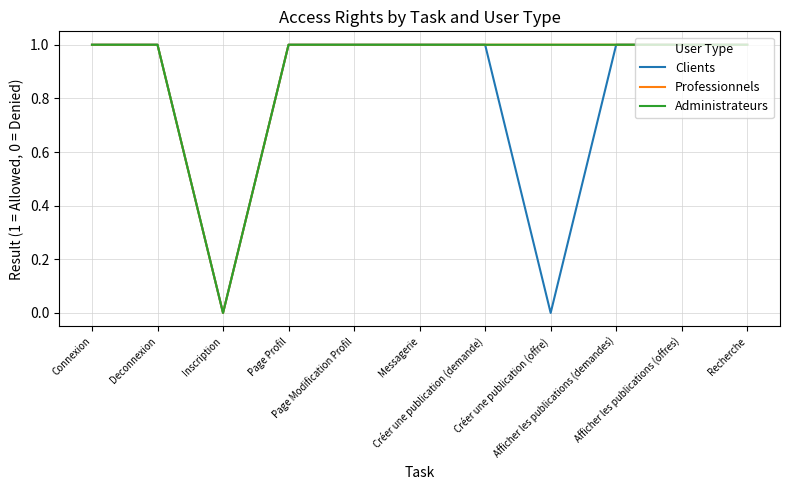

Reading right to left, extract all data points from this chart.

Clients: 1	1	1	0	1	1	1	1	0	1	1
Professionnels: 1	1	1	1	1	1	1	1	0	1	1
Administrateurs: 1	1	1	1	1	1	1	1	0	1	1